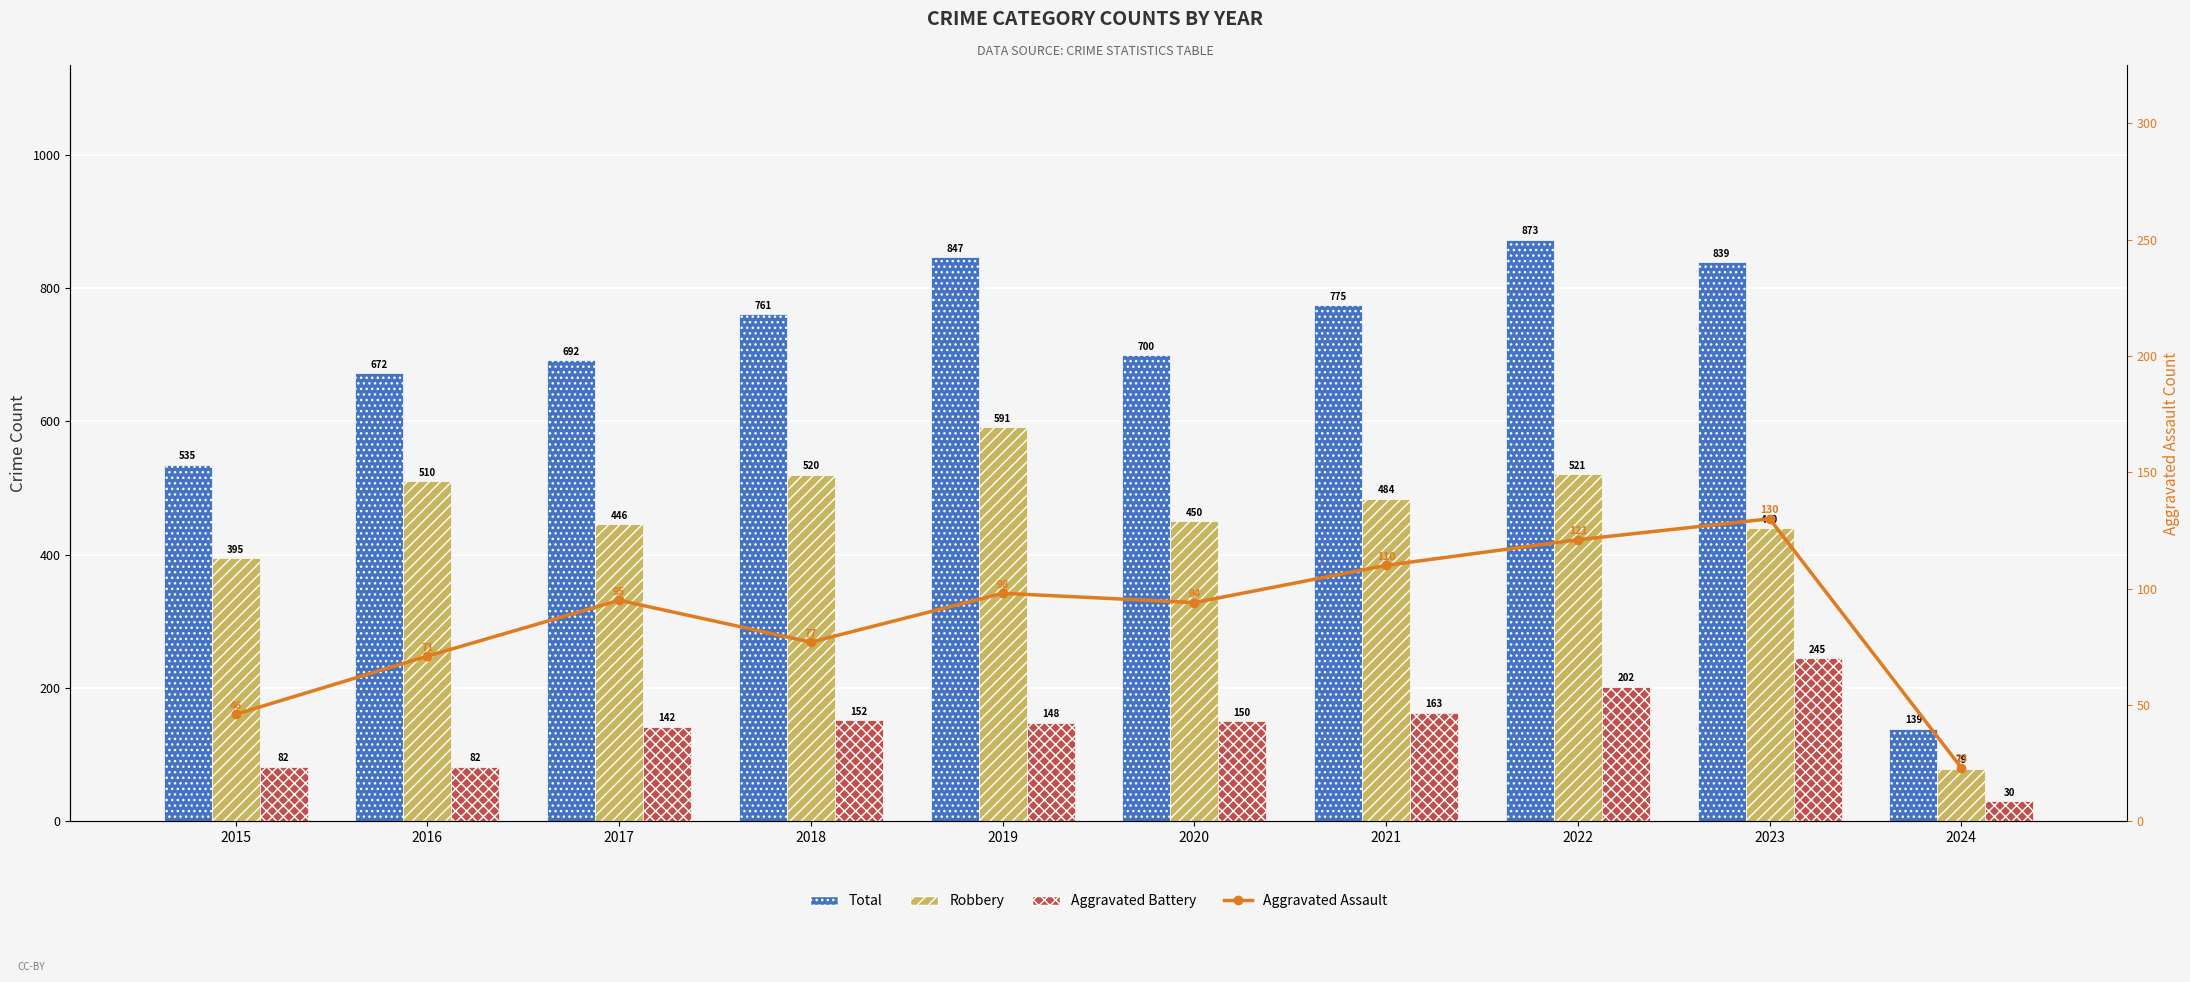

What is the greatest value displayed?

873